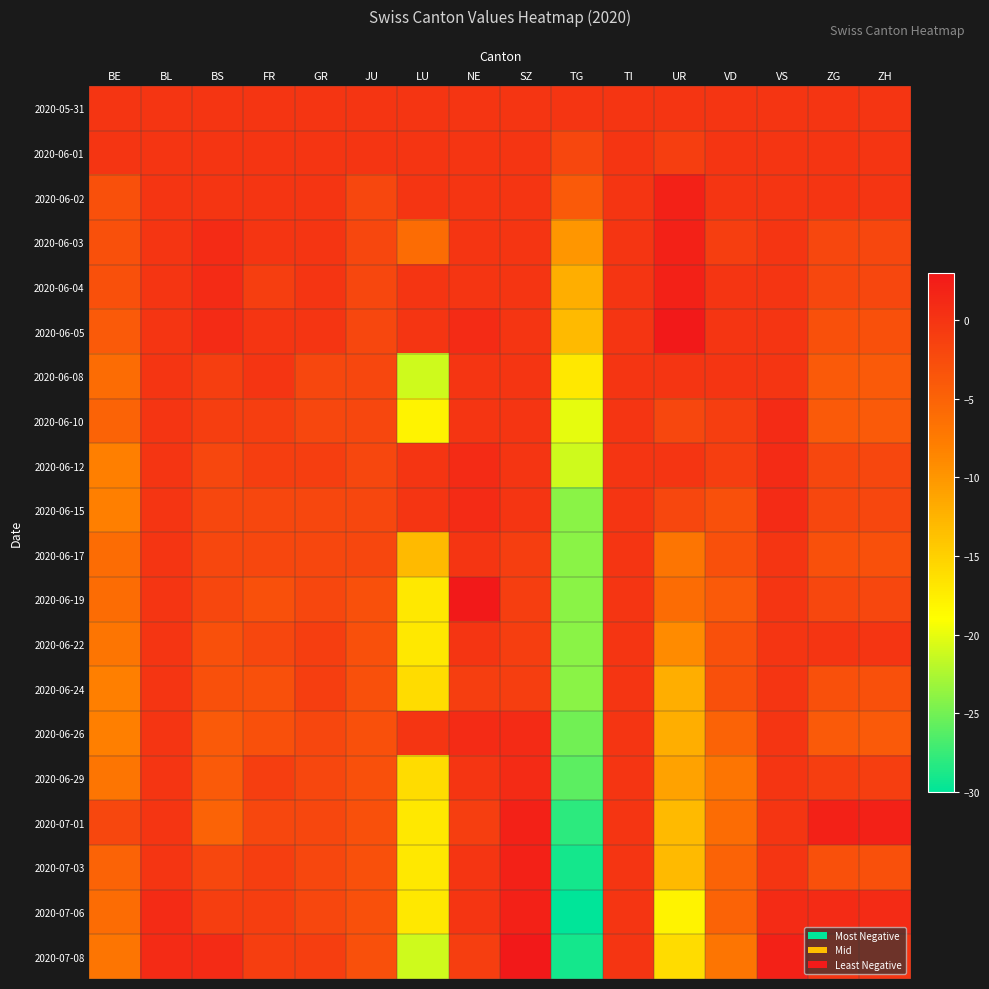

How many series are shown in this chart?

20